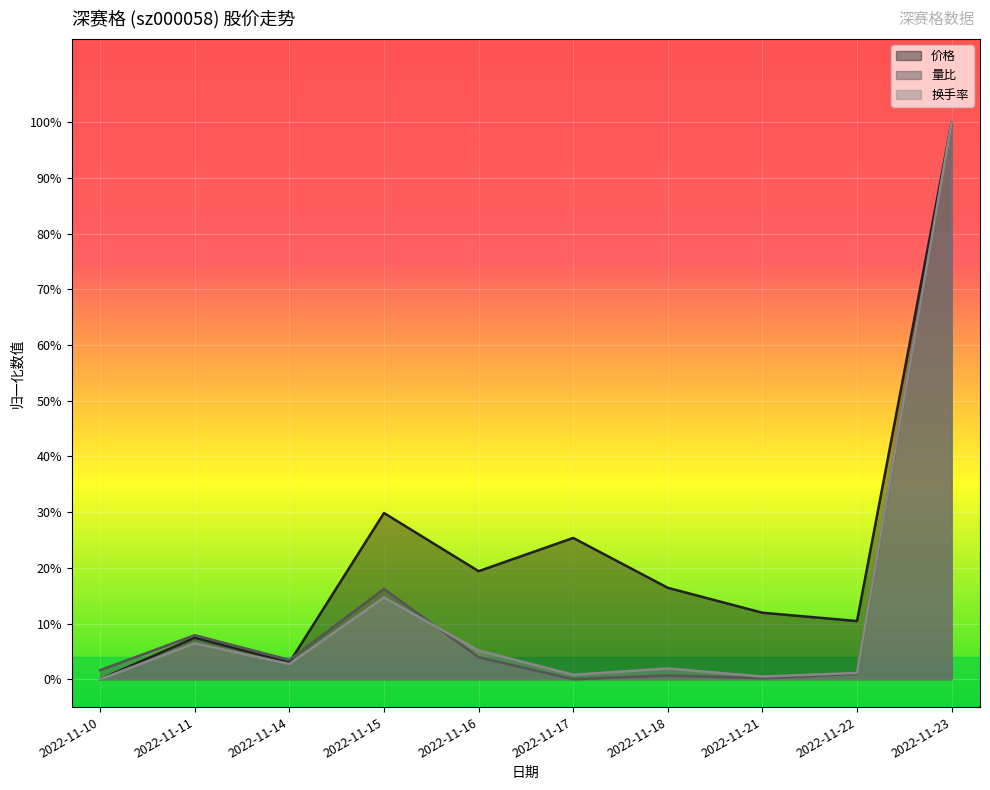

Which series changed the most between 2022-11-16 and 2022-11-21?

价格